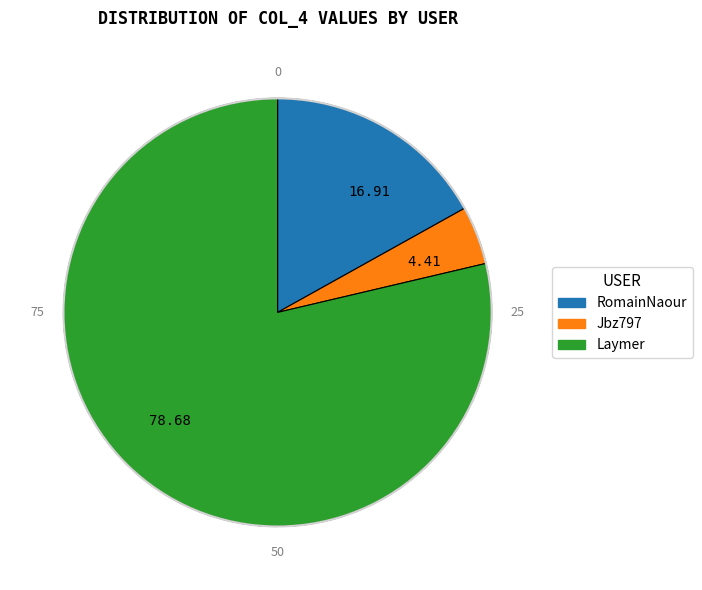

Approximately how many times larger is the value at Laymer compared to Jbz797?

17.8